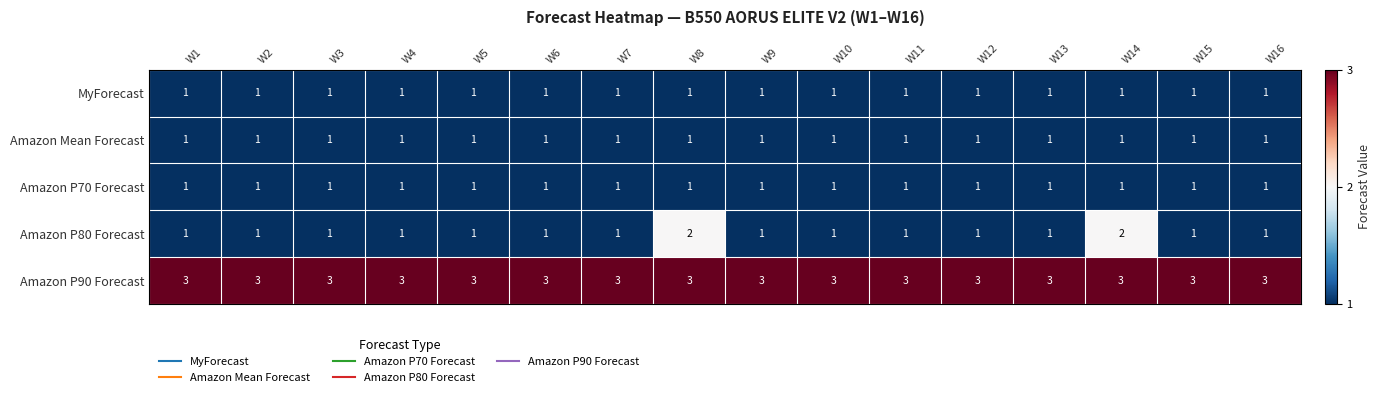

What is the total value across all series at W11?

7